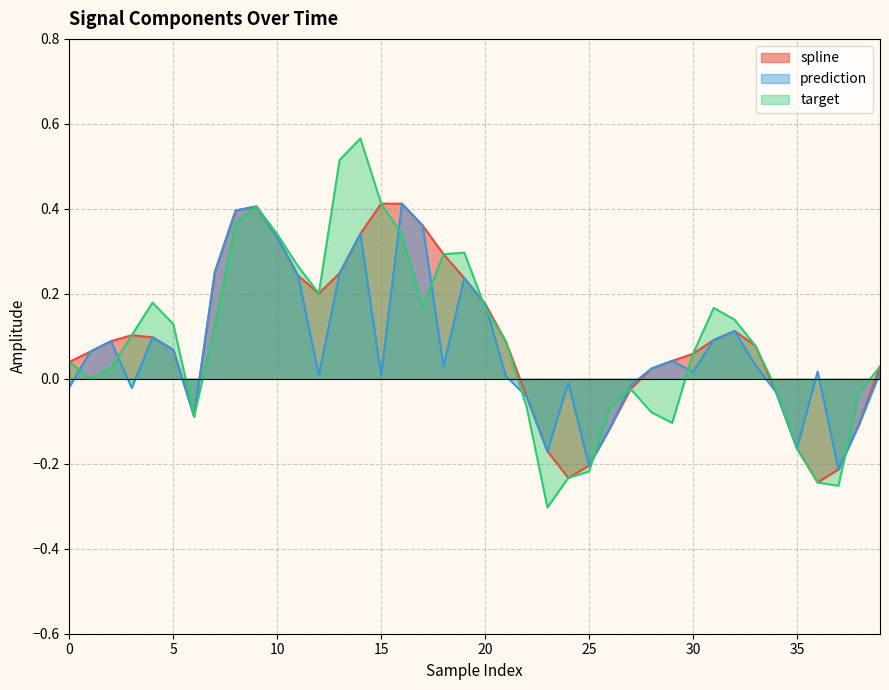

At which label does spline reach its minimum?

36